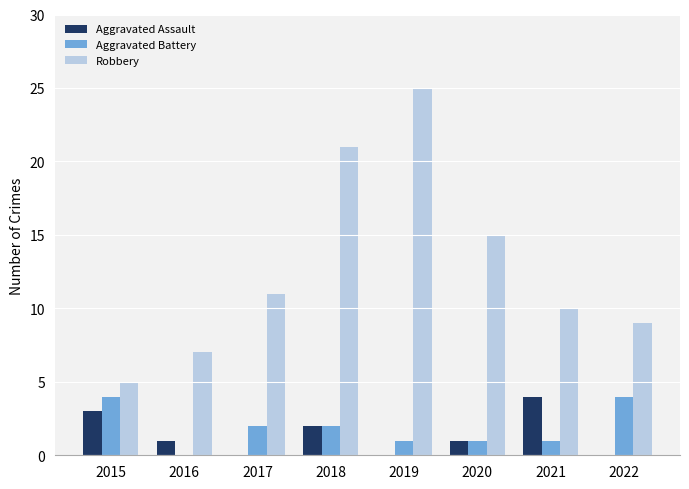

What is the average value of the Robbery series?

13